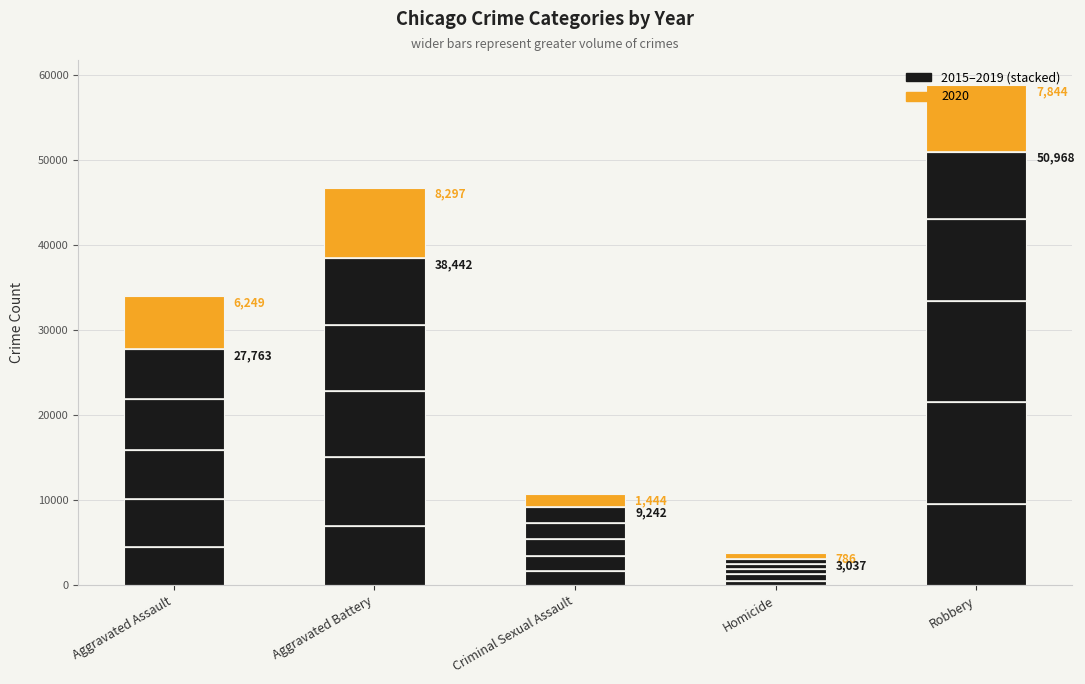

Reading left to right, what are all the values shown in this chart?

2015: 4471	7005	1663	496	9596
2016: 5697	8063	1808	784	11917
2017: 5779	7821	1934	672	11848
2018: 5982	7718	1967	587	9639
2019: 5834	7835	1870	498	7968
2020: 6249	8297	1444	786	7844